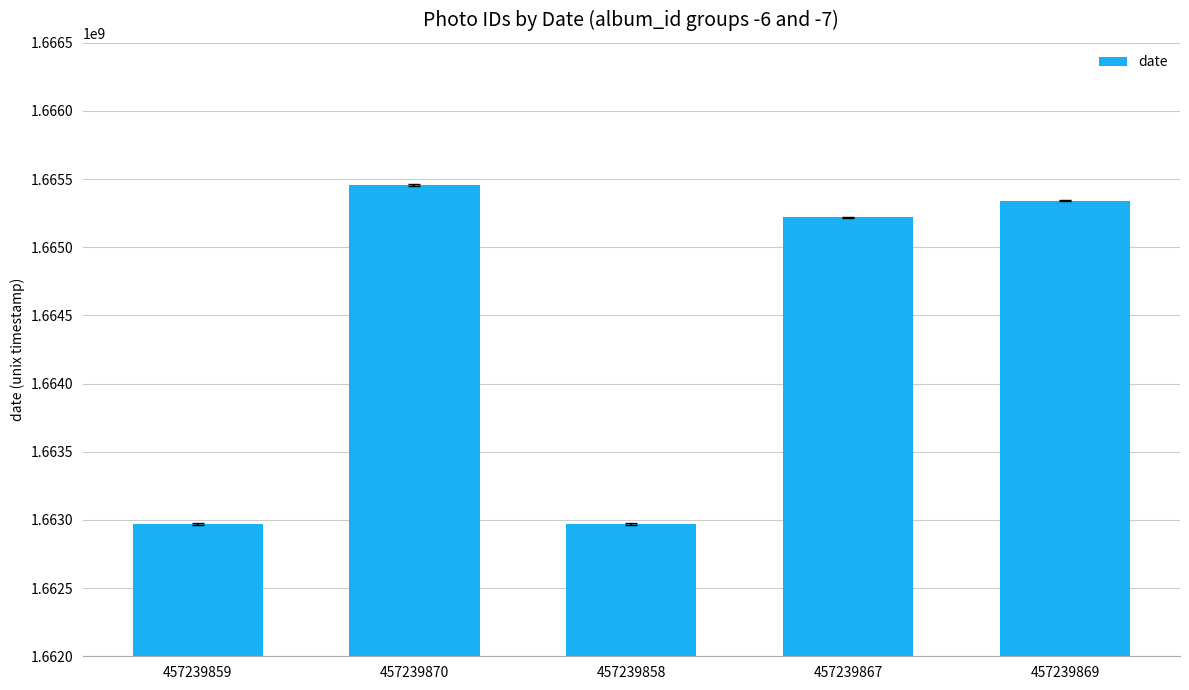

What is the difference between the values at 457239870 and 457239867?

237188